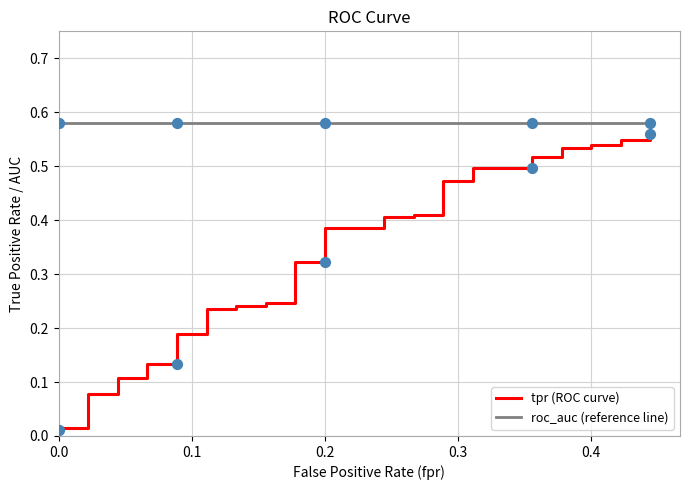

At how many categories does at least one series exceed 0?

40